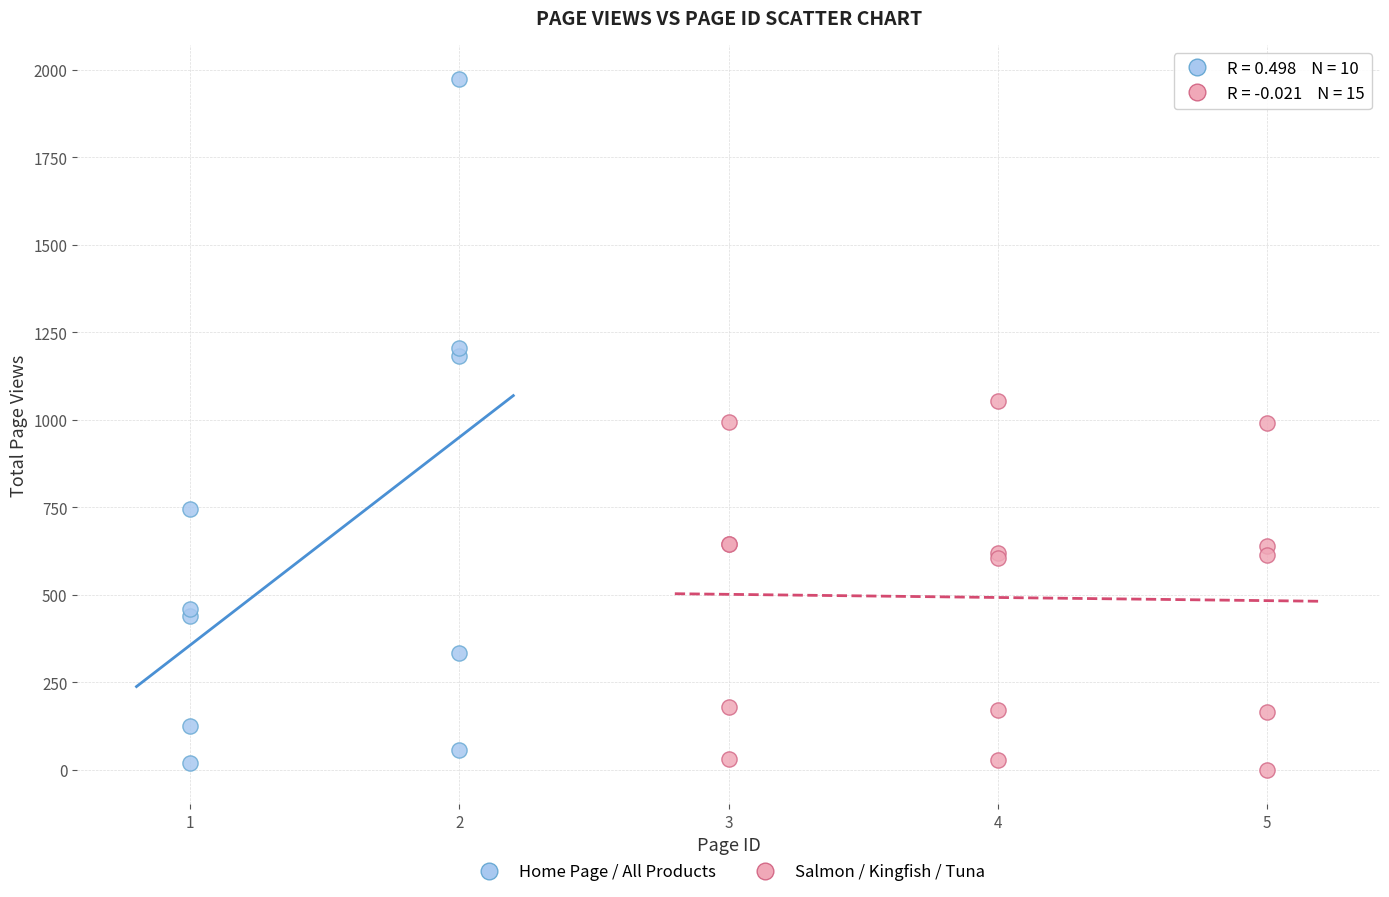

Which series reaches the minimum Y coordinate?

Salmon / Kingfish / Tuna